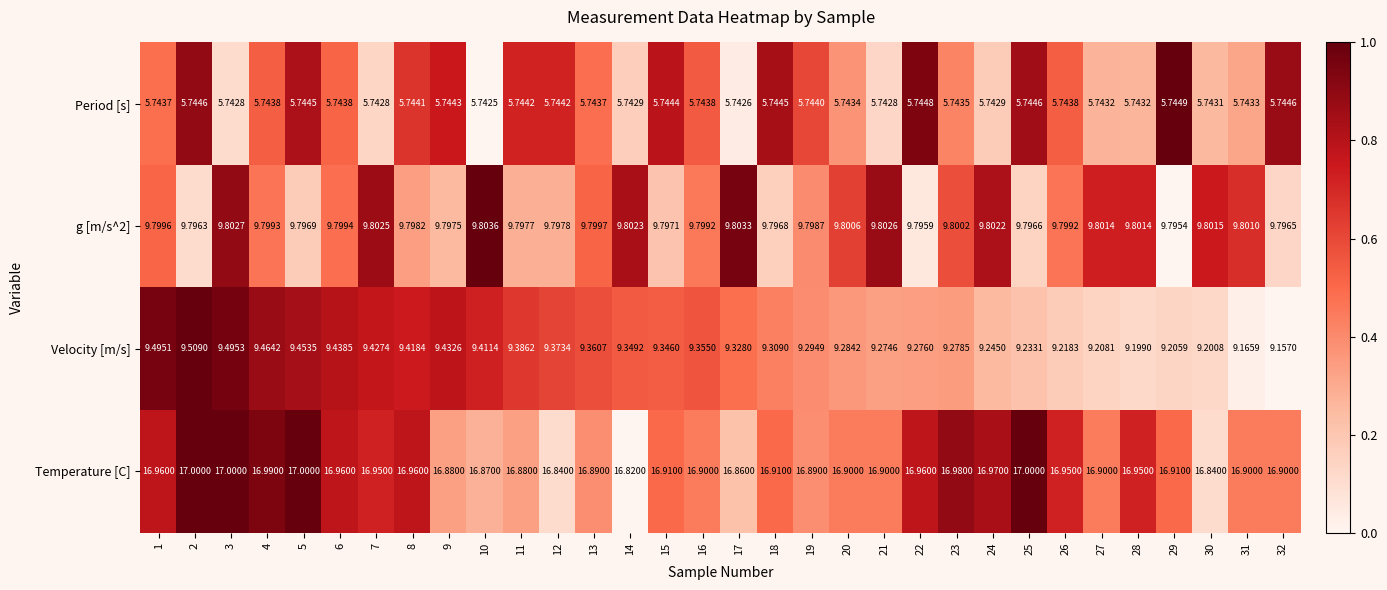

Is the value of g [m/s^2] at 17 greater than the value of Temperature [C] at 17?

No